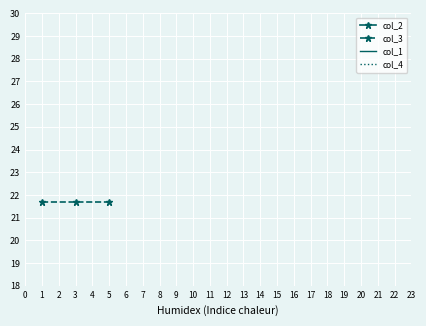

Which series has the largest range (max minus min)?

col_2